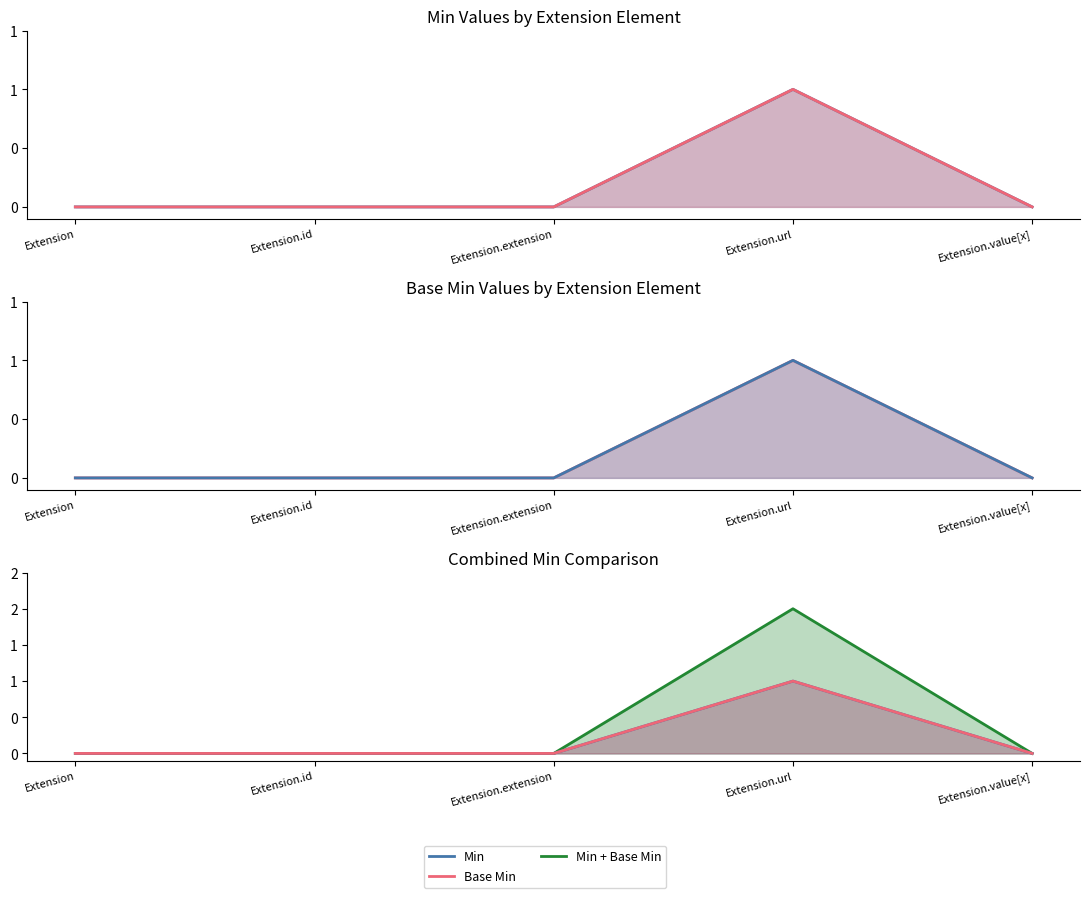

True or false: Min + Base Min has more than 2 points higher than both neighbors.

False